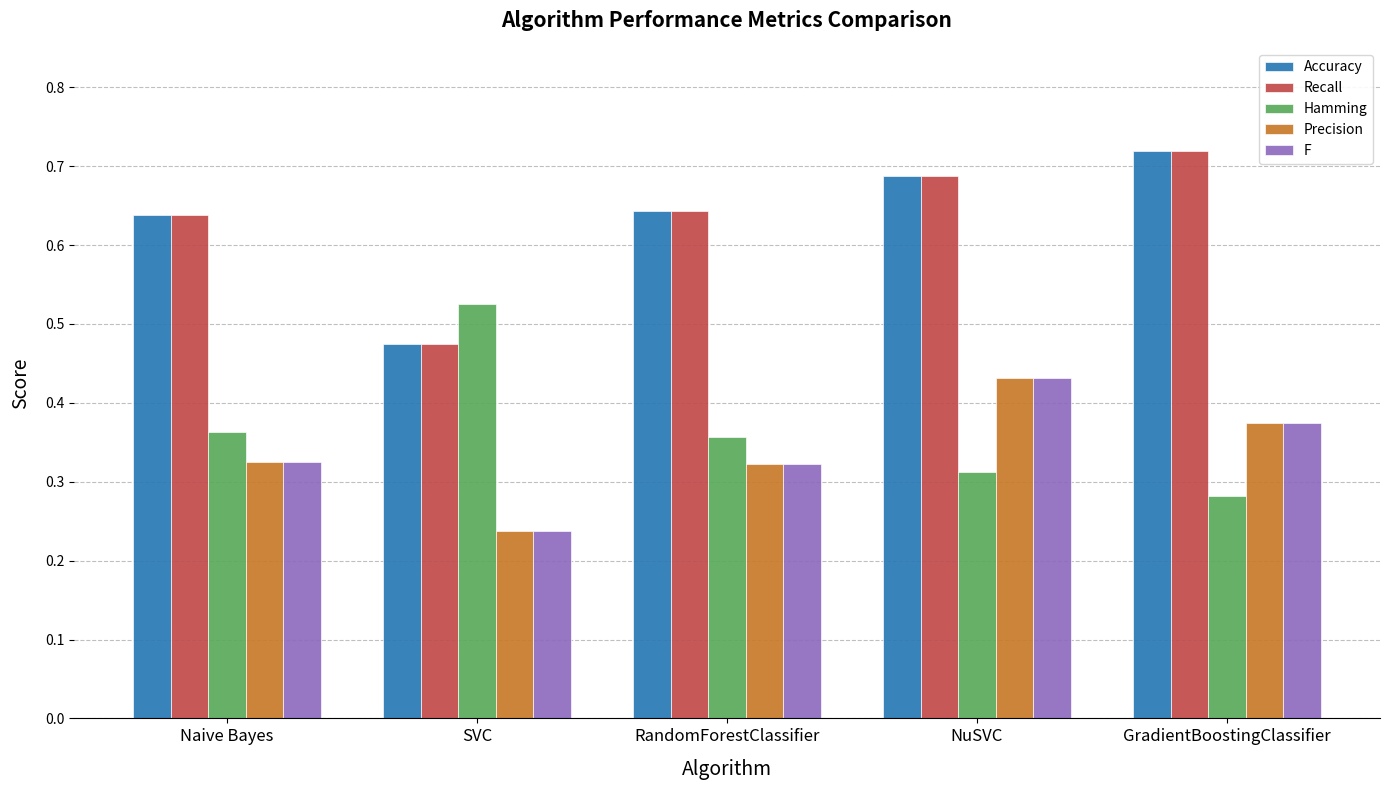

Count the number of data series in this chart.

5